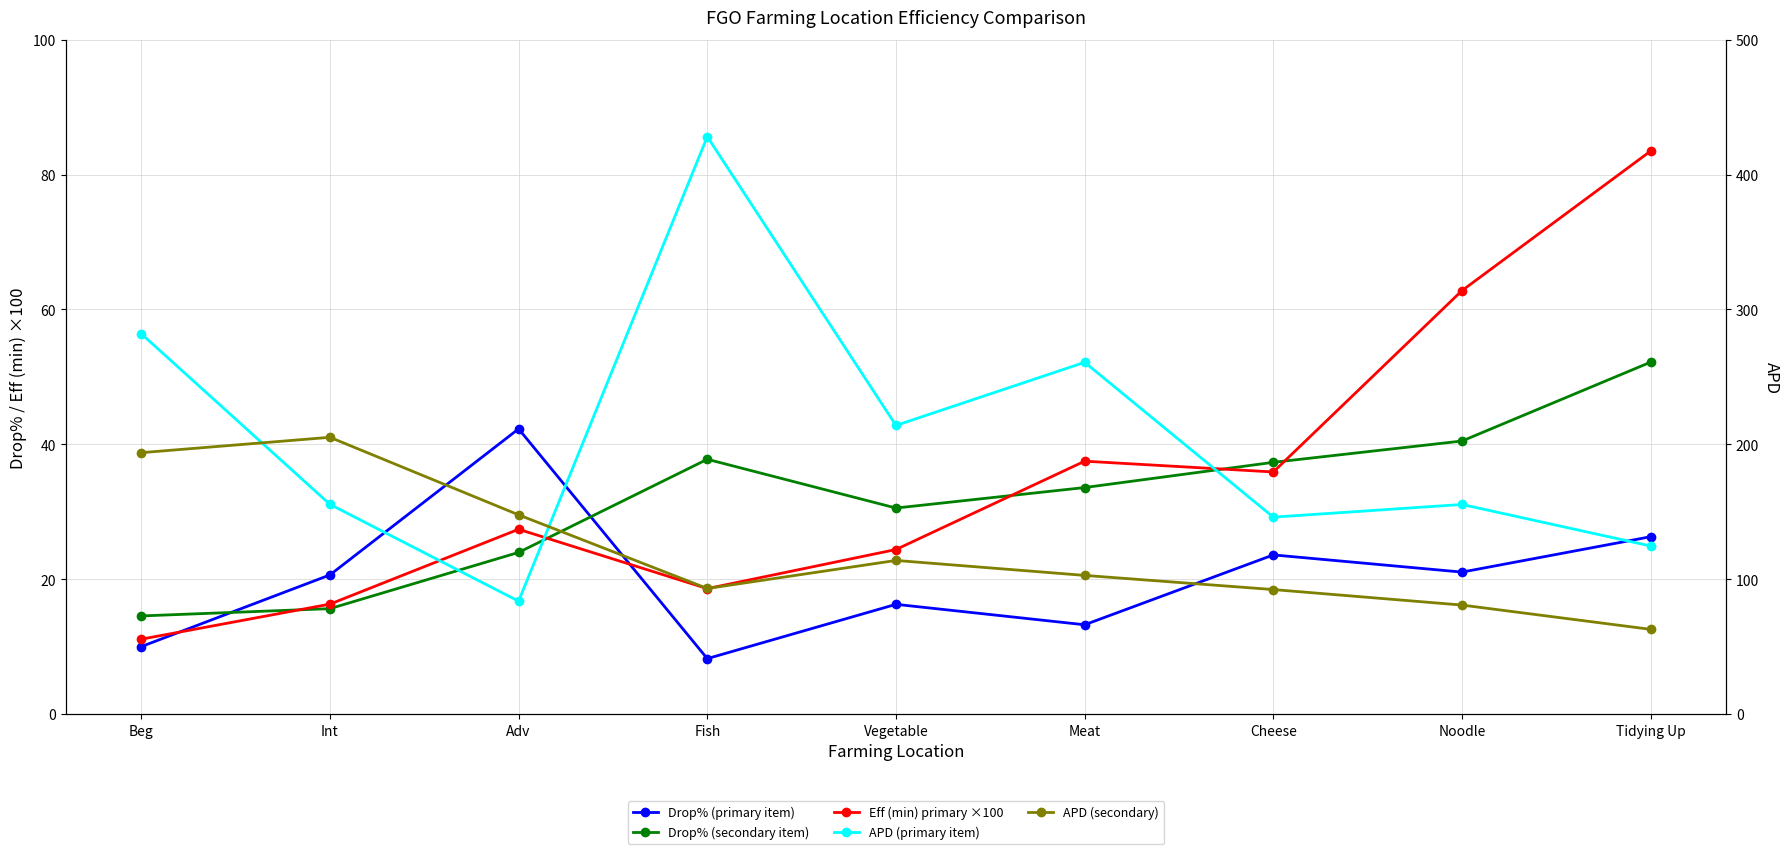

How many interior local valleys does the APD (primary item) series have?

3